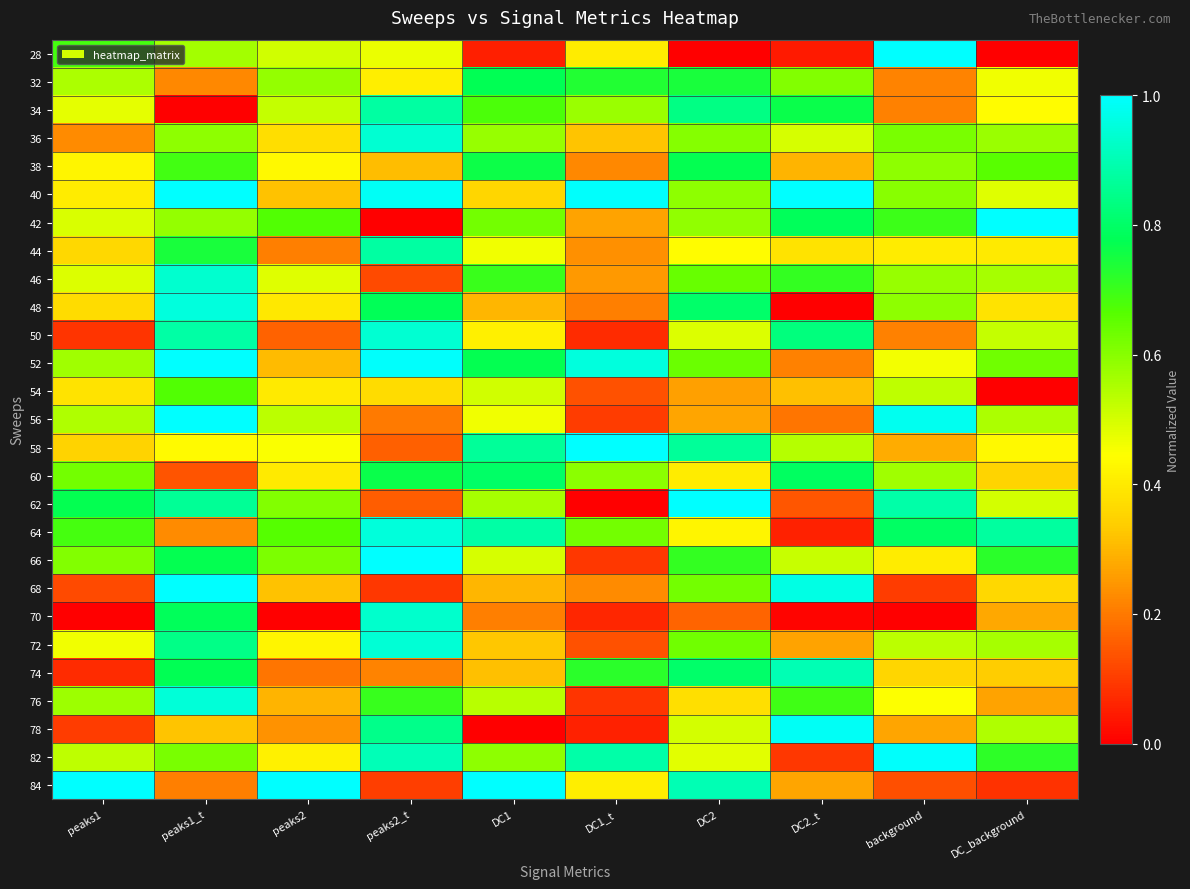

Rank the series at peaks2_t from highest to lowest value.

66, 52, 40, 64, 72, 50, 36, 70, 82, 34, 44, 78, 48, 60, 76, 28, 32, 54, 38, 74, 56, 58, 62, 46, 84, 68, 42